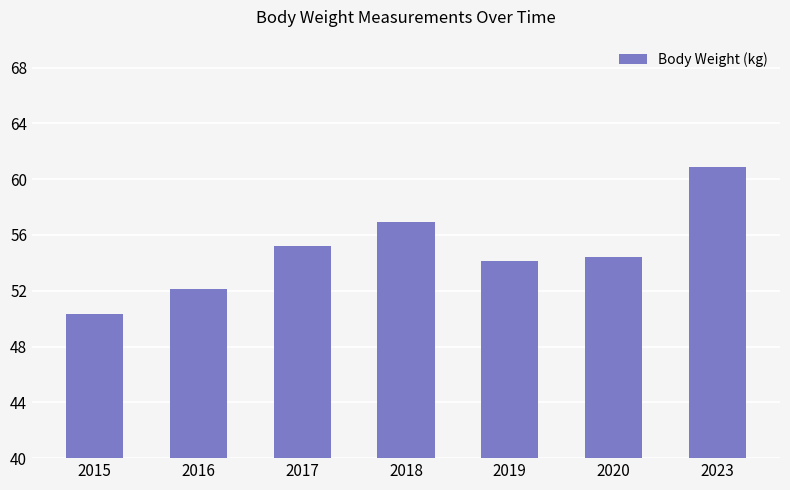

The chart shows a value of 78.0 at 2019. True or false?

False